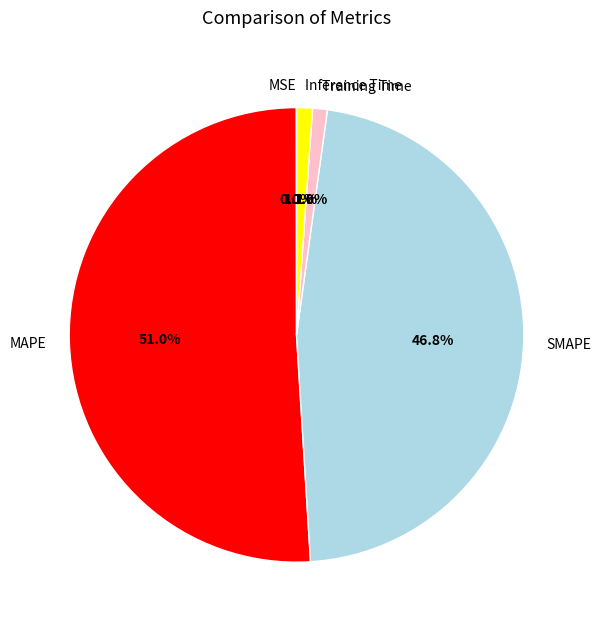

What percentage is NOT represented by SMAPE?

53.2%